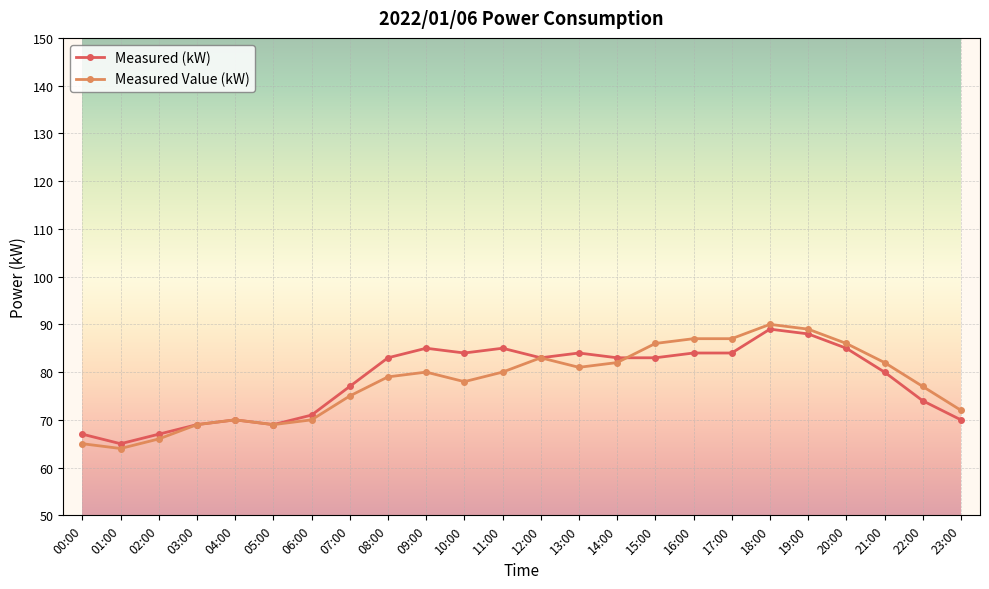

How many lines are shown in the chart?

2